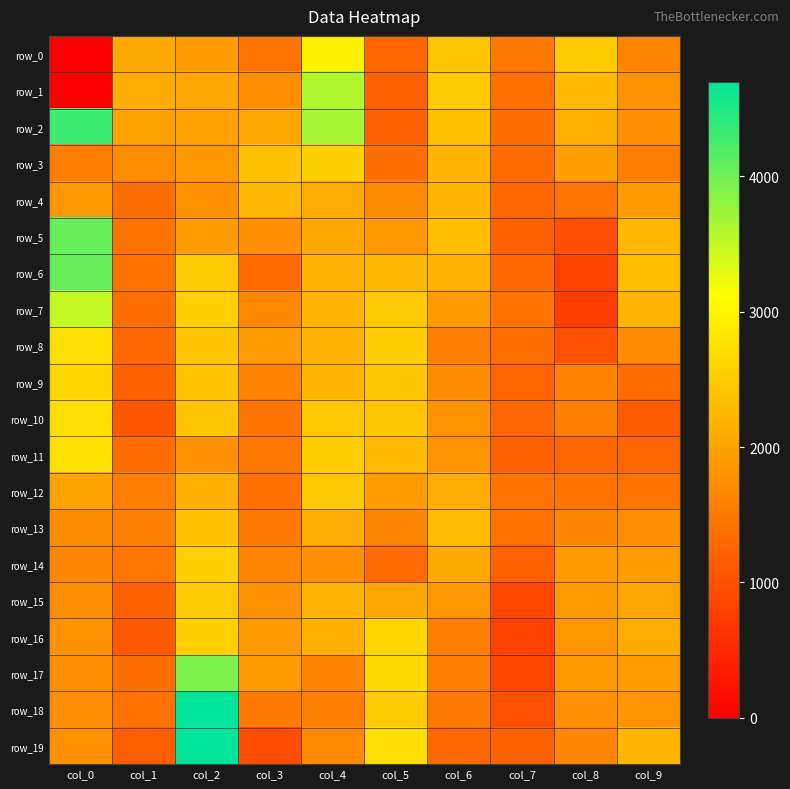

What is the maximum value shown in the chart?

4695.0